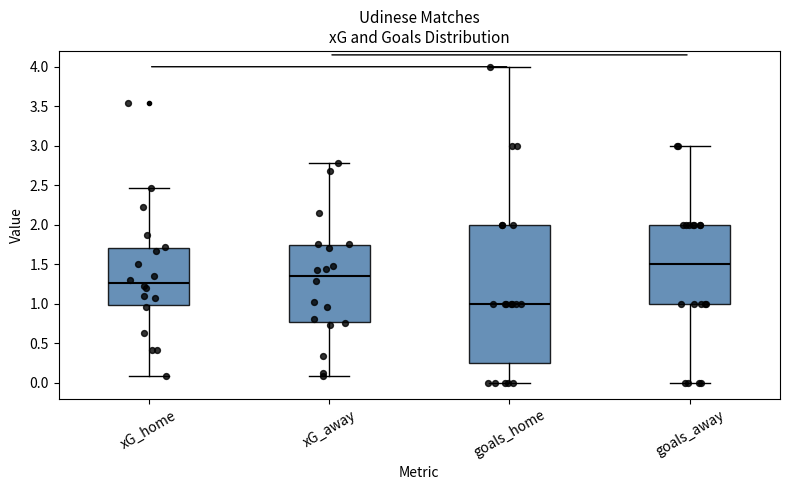

Reading left to right, transcribe this box plot: for each box, give where its median line is, the range the box spans, and where its two whiskers end, as read against the y-axis. The values are not printed on the chart, so give them approximately, as read against the axis.

xG_home: median 1.25, box 1.00 to 1.70, whiskers 0.10 to 2.45
xG_away: median 1.35, box 0.80 to 1.75, whiskers 0.10 to 2.80
goals_home: median 1.00, box 0.25 to 2.00, whiskers 0.00 to 4.00
goals_away: median 1.50, box 1.00 to 2.00, whiskers 0.00 to 3.00